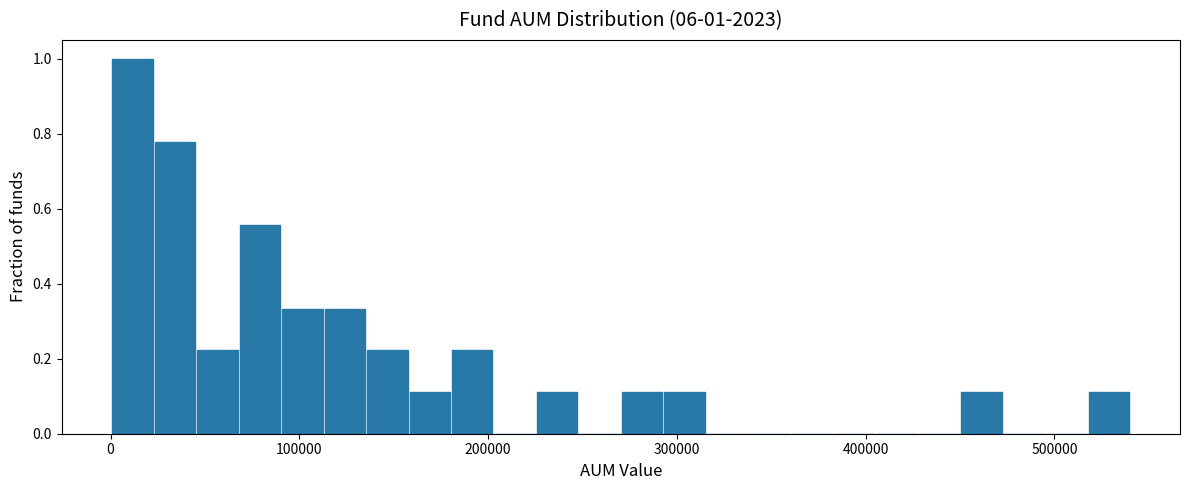

Read against the x-axis, roughly where is the centre of the tallest bar?

10000